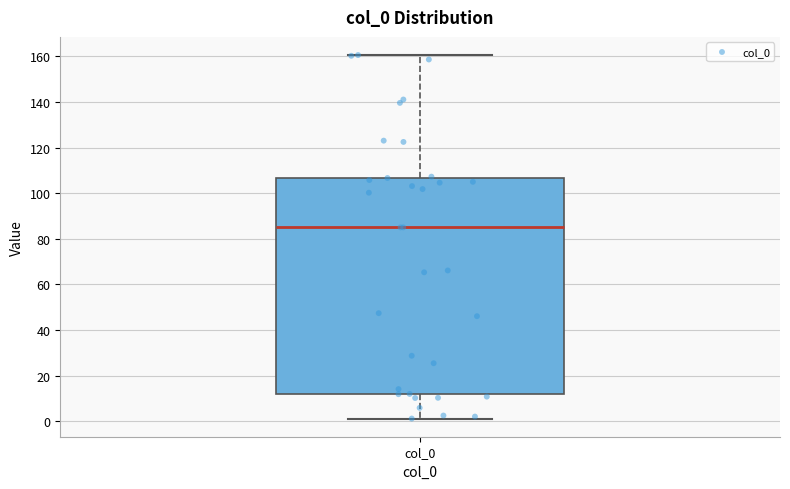

Read this box plot against the y-axis: the position of the median line, the range covered by the box, and the ends of both whiskers. The values are not printed on the chart, so give them approximately, as read against the axis.

median 86, box 12 to 106, whiskers 2 to 160